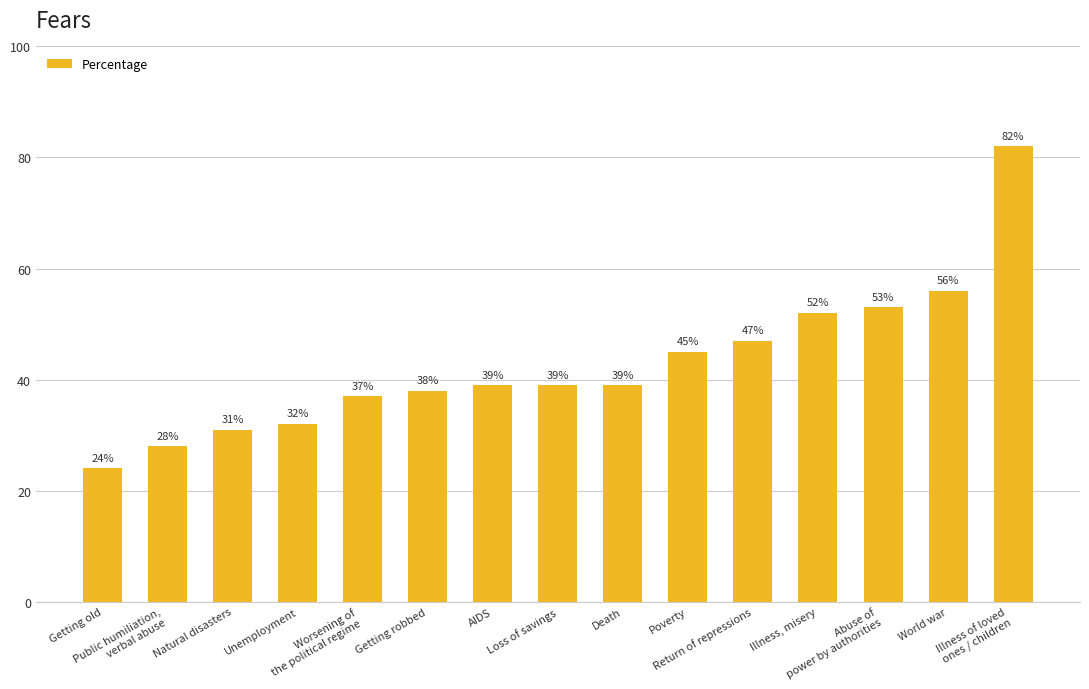

What is the minimum value shown in the chart?

24